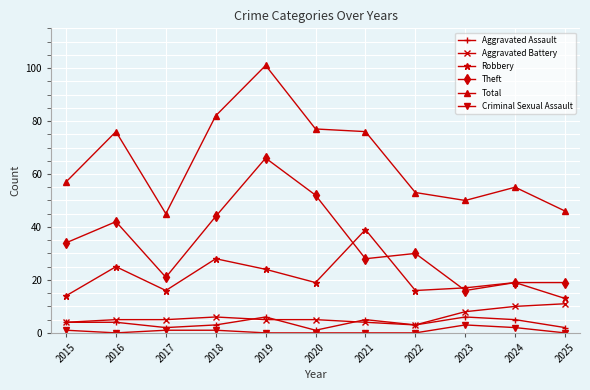

True or false: Theft and Aggravated Assault cross at least once.

False